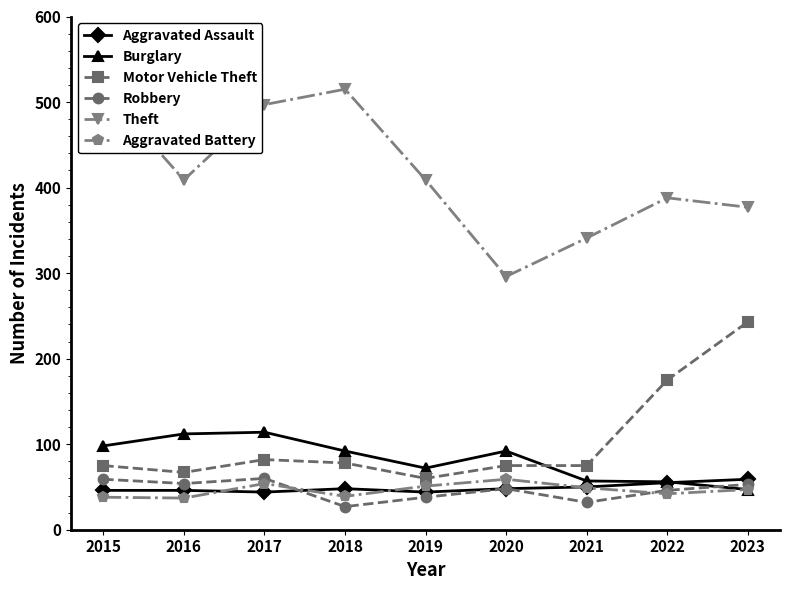

Does the chart display data point markers on the line(s)?

Yes